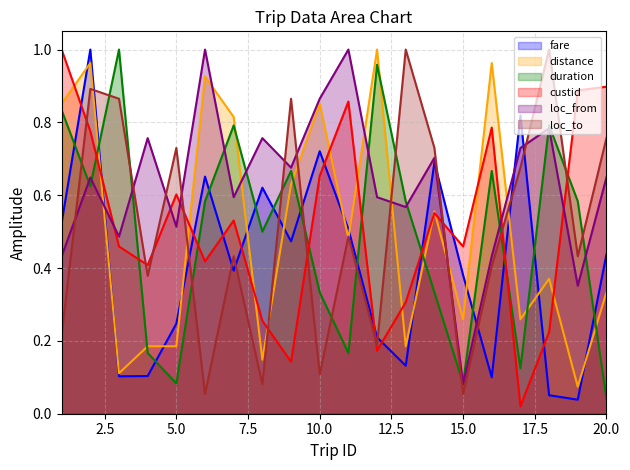

Between 12 and 13, which is larger?

12